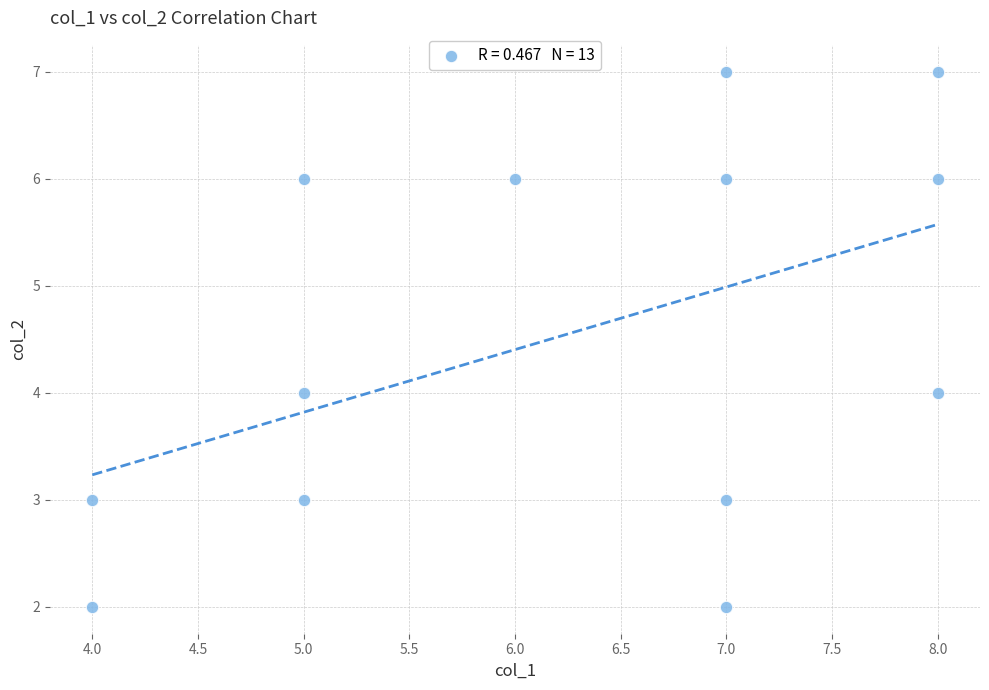

What is the range of Y values (max minus min)?

5